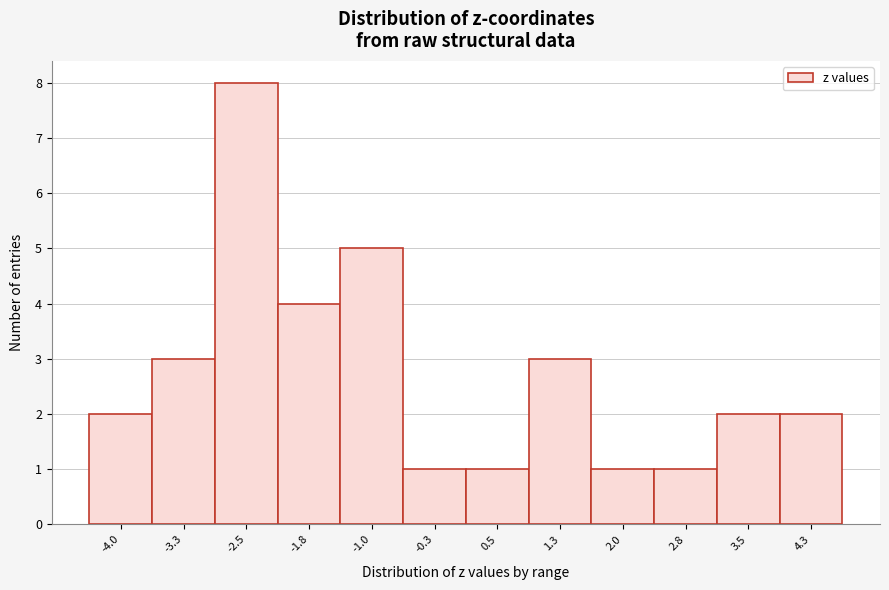

Reading left to right, transcribe all the data shown in this chart.

2	3	8	4	5	1	1	3	1	1	2	2